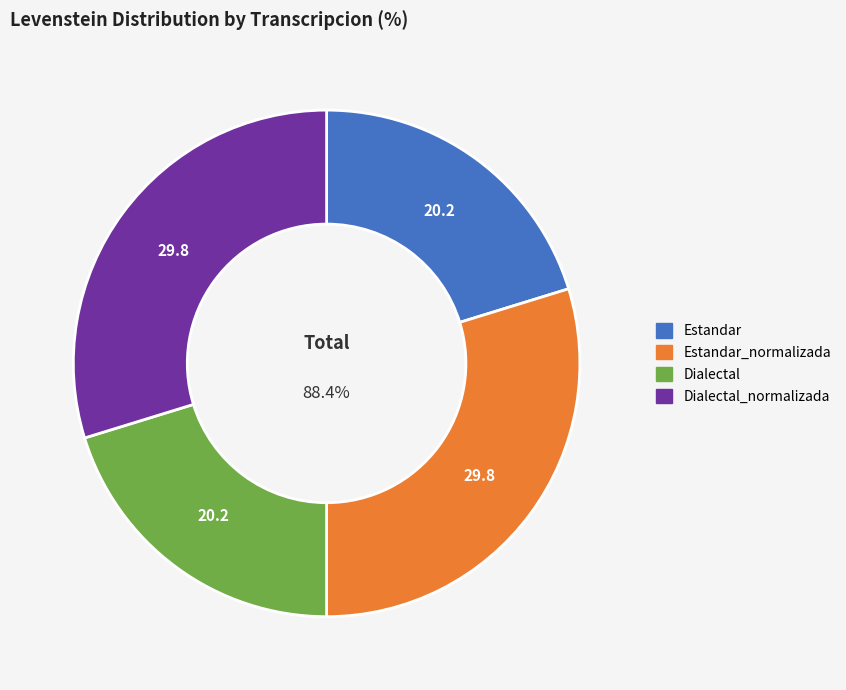

The Dialectal slice represents 35% of the pie. True or false?

False